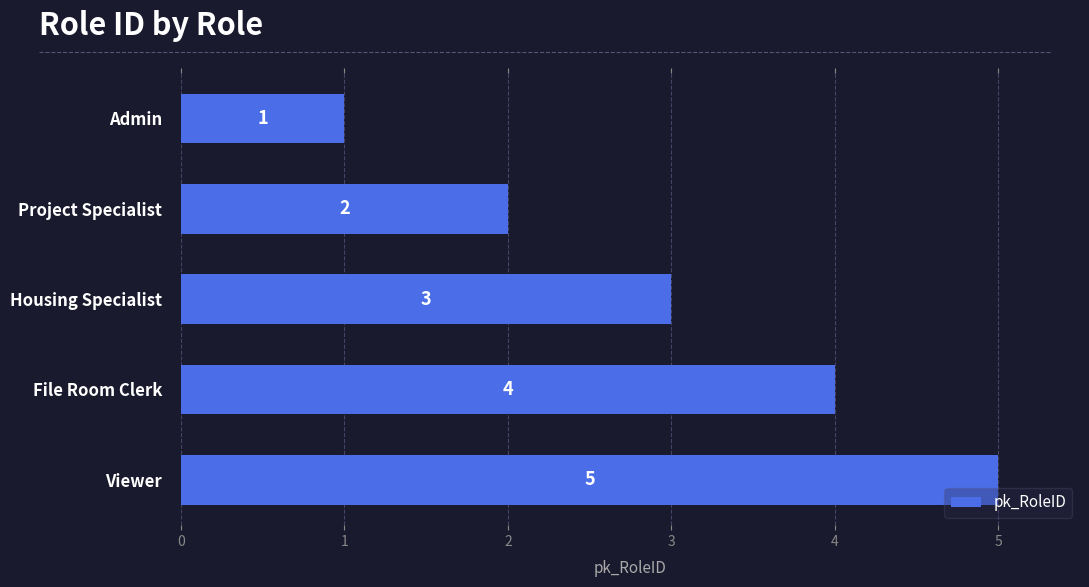

How many bars are there in total?

5